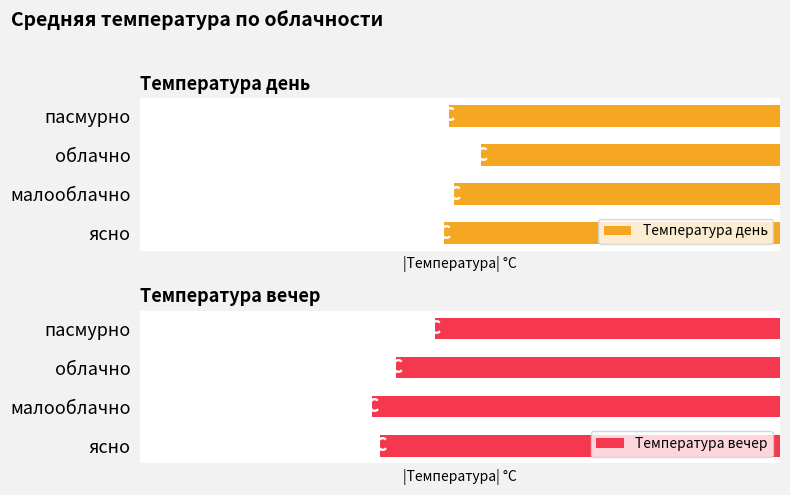

What is the total value across all series at ясно?

51.7